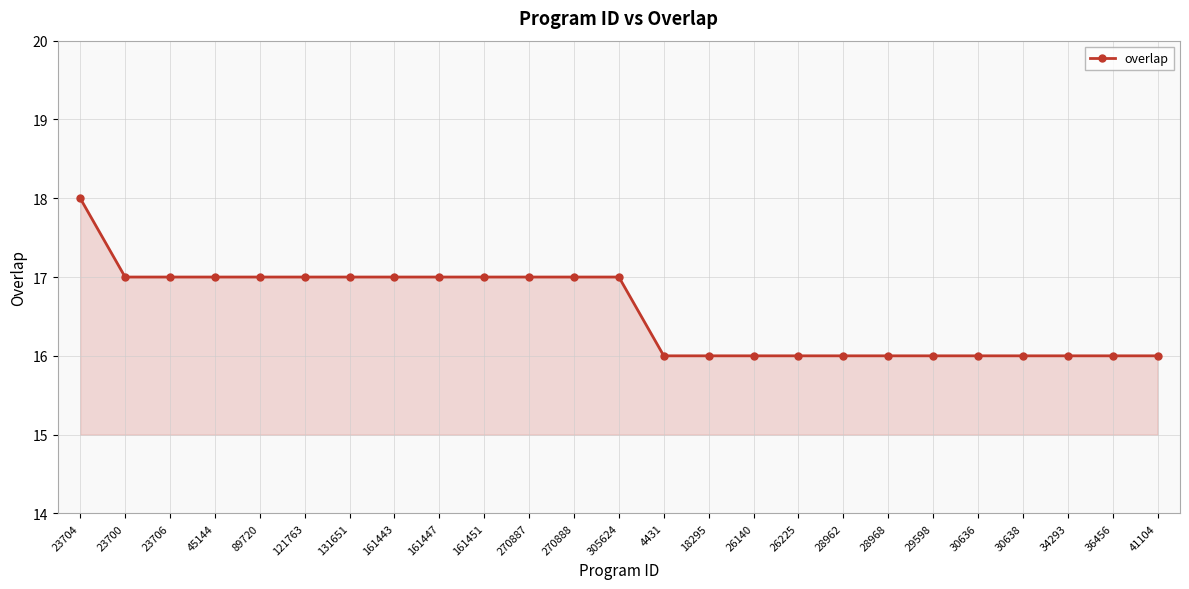

What value does the data have at 45144?

17